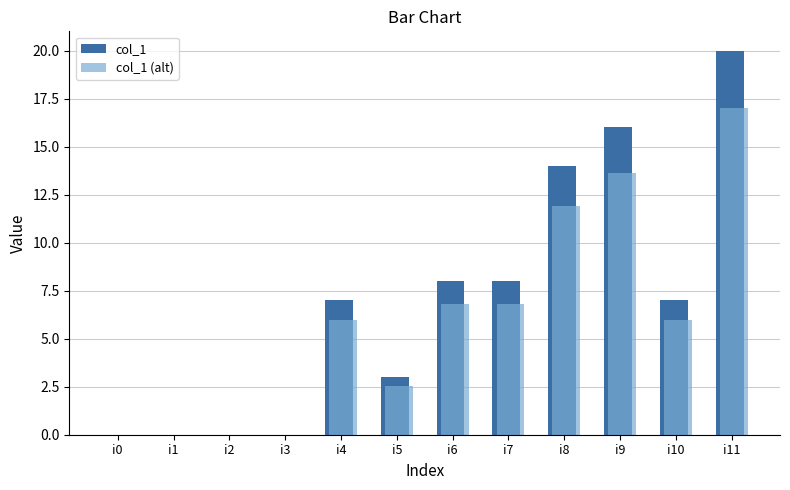

Which series has the largest total across all categories?

col_1